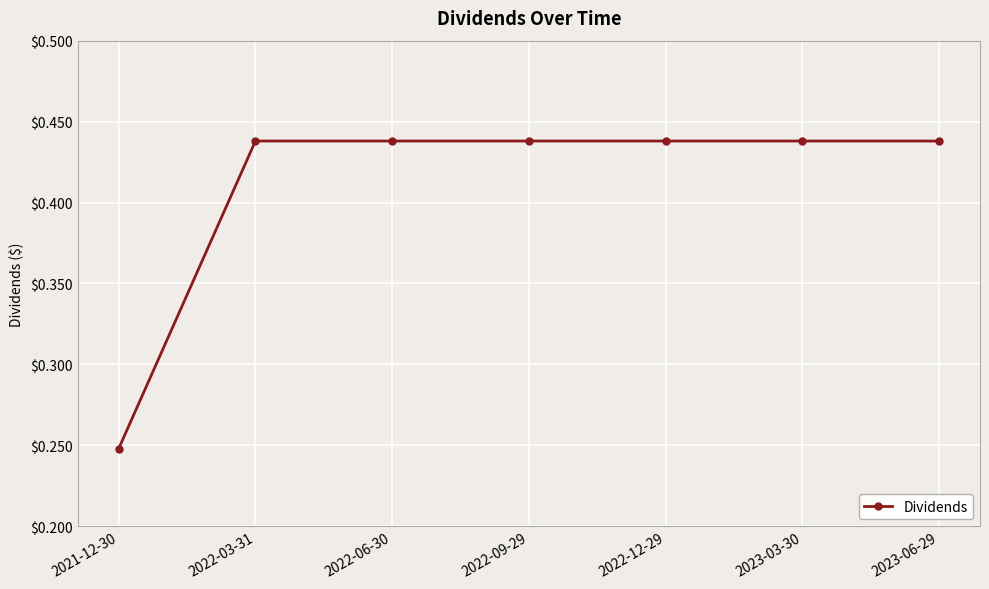

How many categories are shown in the chart?

7